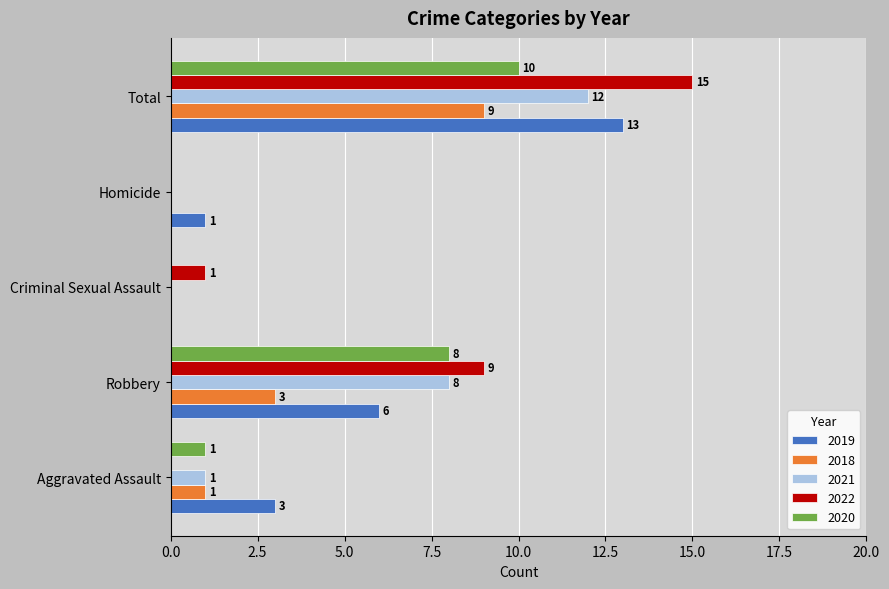

How many values in 2019 are above zero?

4